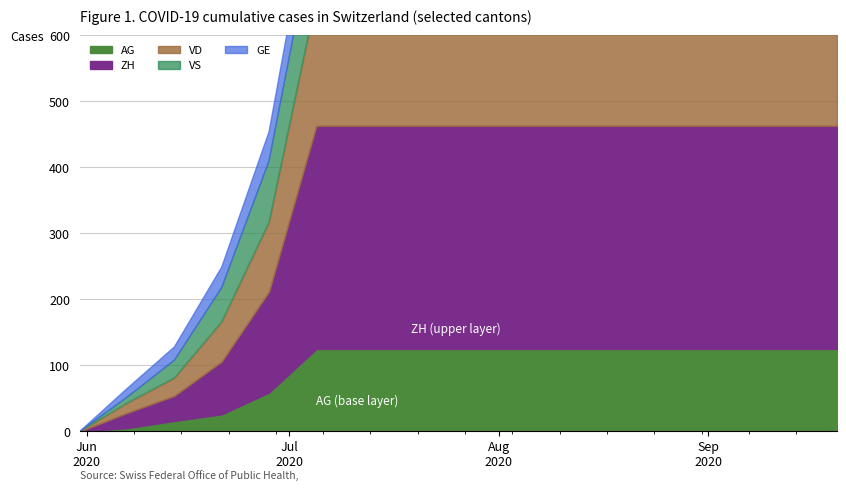

What is the spread (max minus min) of values at 2?

218